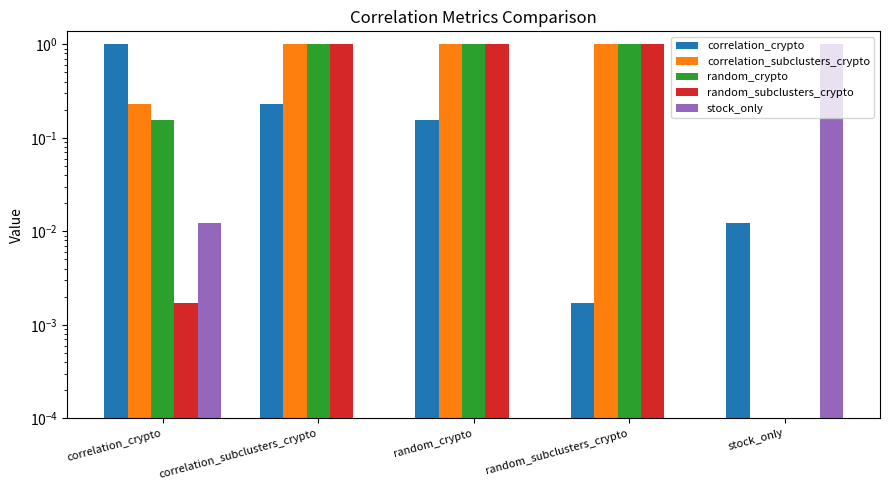

What position from the left is correlation_crypto?

1